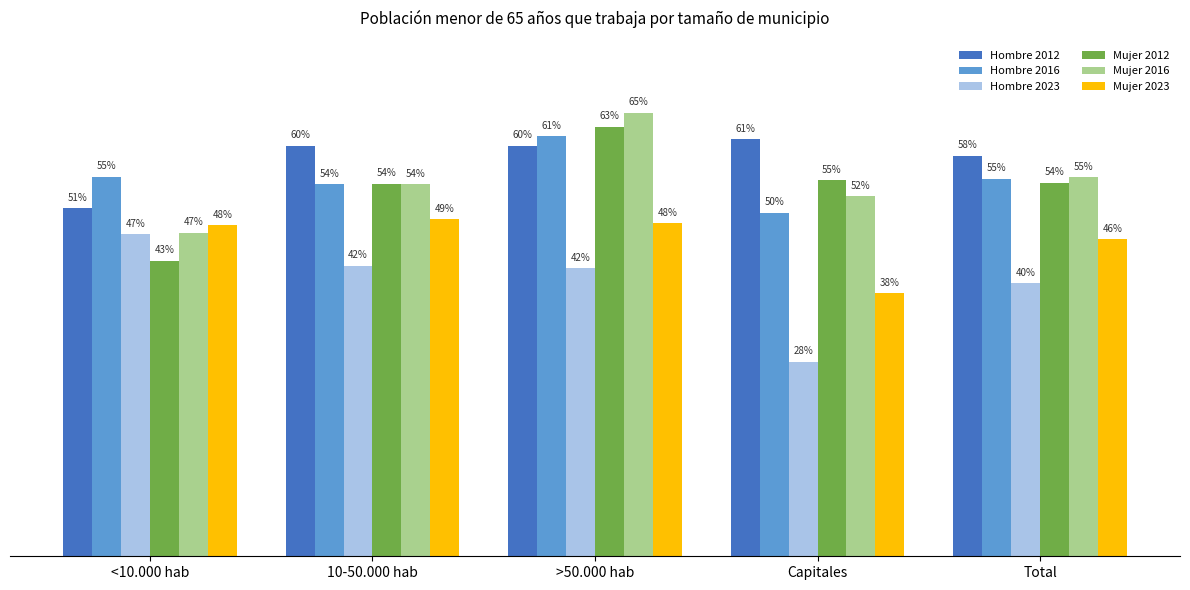

List the series in order of their peak value, highest first.

Mujer 2016, Mujer 2012, Hombre 2016, Hombre 2012, Mujer 2023, Hombre 2023